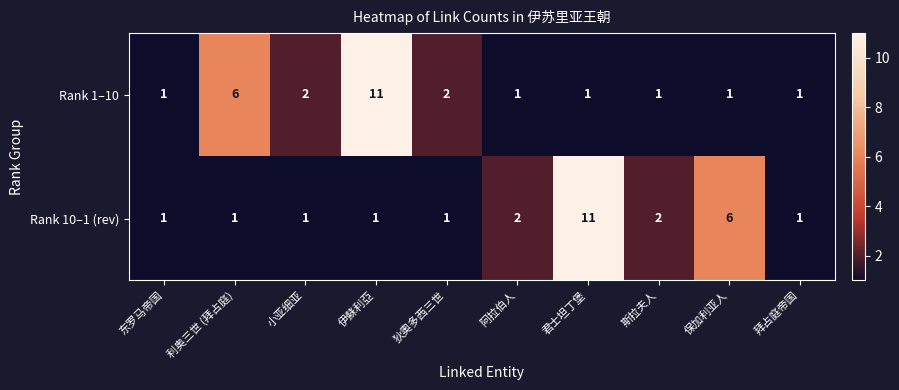

What is the average value of the Rank 10–1 (rev) series?

3